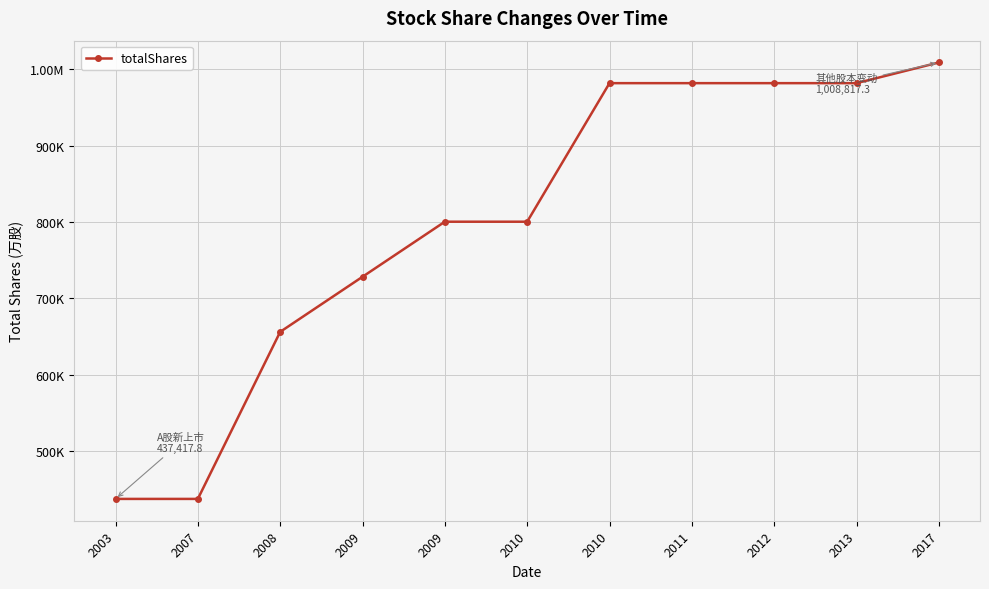

List the labels in order of value, smallest first.

2003, 2007, 2008, 2009, 2009, 2010, 2010, 2011, 2012, 2013, 2017